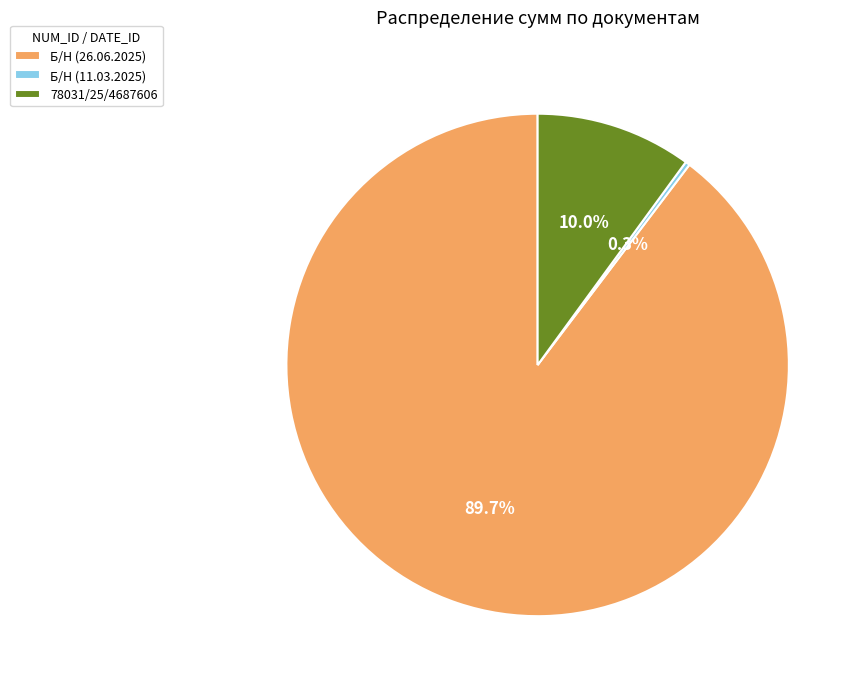

Which slice is the largest?

Б/Н (26.06.2025)